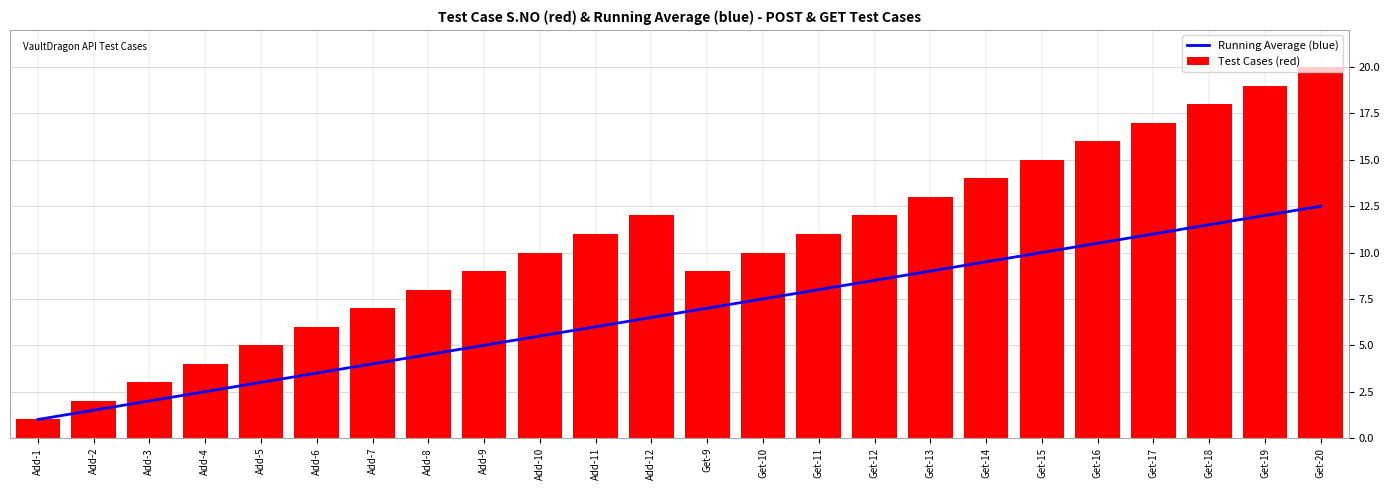

Reading right to left, what are all the values shown in this chart?

Running Average (blue): Get-20=12.5	Get-19=12.0	Get-18=11.5	Get-17=11.0	Get-16=10.5	Get-15=10.0	Get-14=9.5	Get-13=9.0	Get-12=8.5	Get-11=8.0	Get-10=7.5	Get-9=7.0	Add-12=6.5	Add-11=6.0	Add-10=5.5	Add-9=5.0	Add-8=4.5	Add-7=4.0	Add-6=3.5	Add-5=3.0	Add-4=2.5	Add-3=2.0	Add-2=1.5	Add-1=1.0
Test Cases (red): Get-20=20.0	Get-19=19.0	Get-18=18.0	Get-17=17.0	Get-16=16.0	Get-15=15.0	Get-14=14.0	Get-13=13.0	Get-12=12.0	Get-11=11.0	Get-10=10.0	Get-9=9.0	Add-12=12.0	Add-11=11.0	Add-10=10.0	Add-9=9.0	Add-8=8.0	Add-7=7.0	Add-6=6.0	Add-5=5.0	Add-4=4.0	Add-3=3.0	Add-2=2.0	Add-1=1.0